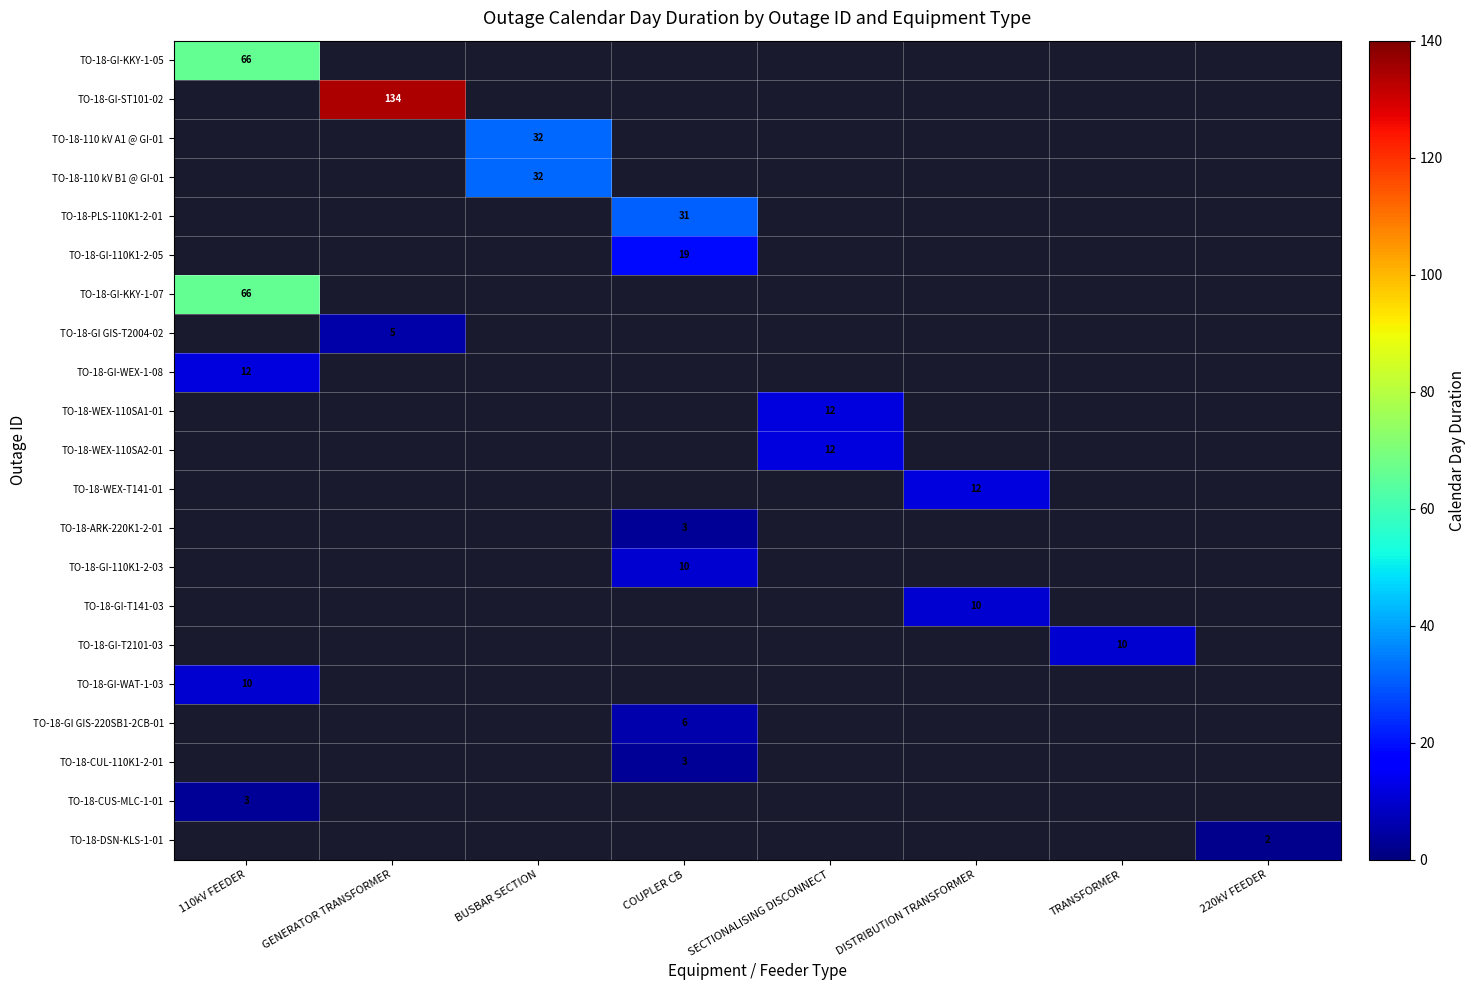

The TO-18-CUS-MLC-1-01 series shows 4 at 110kV FEEDER. True or false?

False